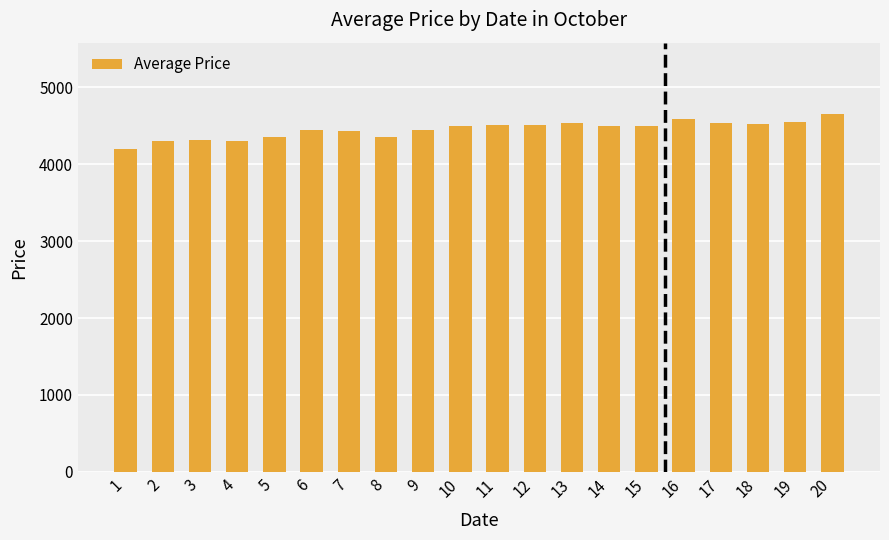

How many bars are there in total?

20